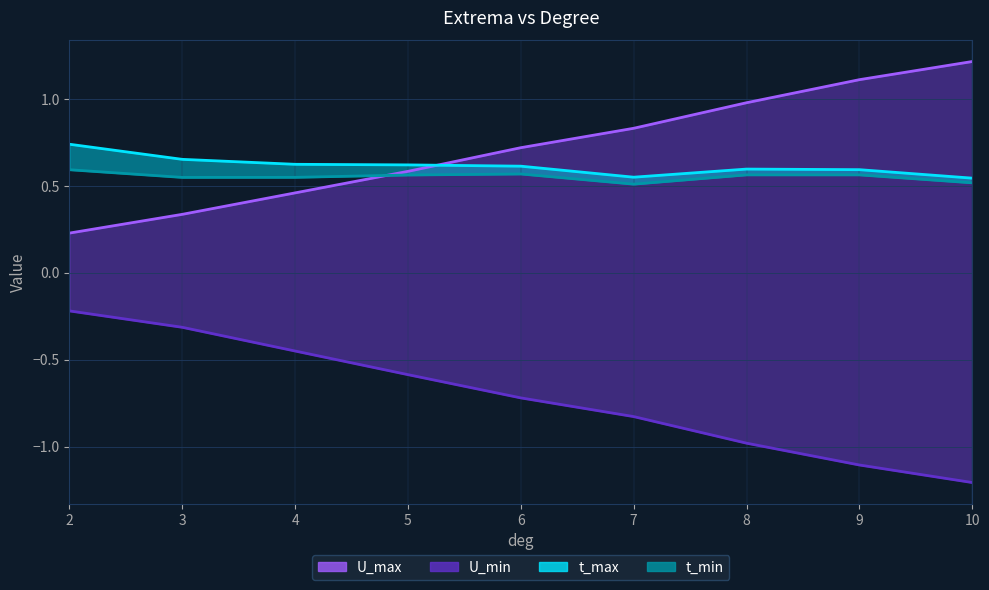

What is the sum of all U_max_line values?

6.5